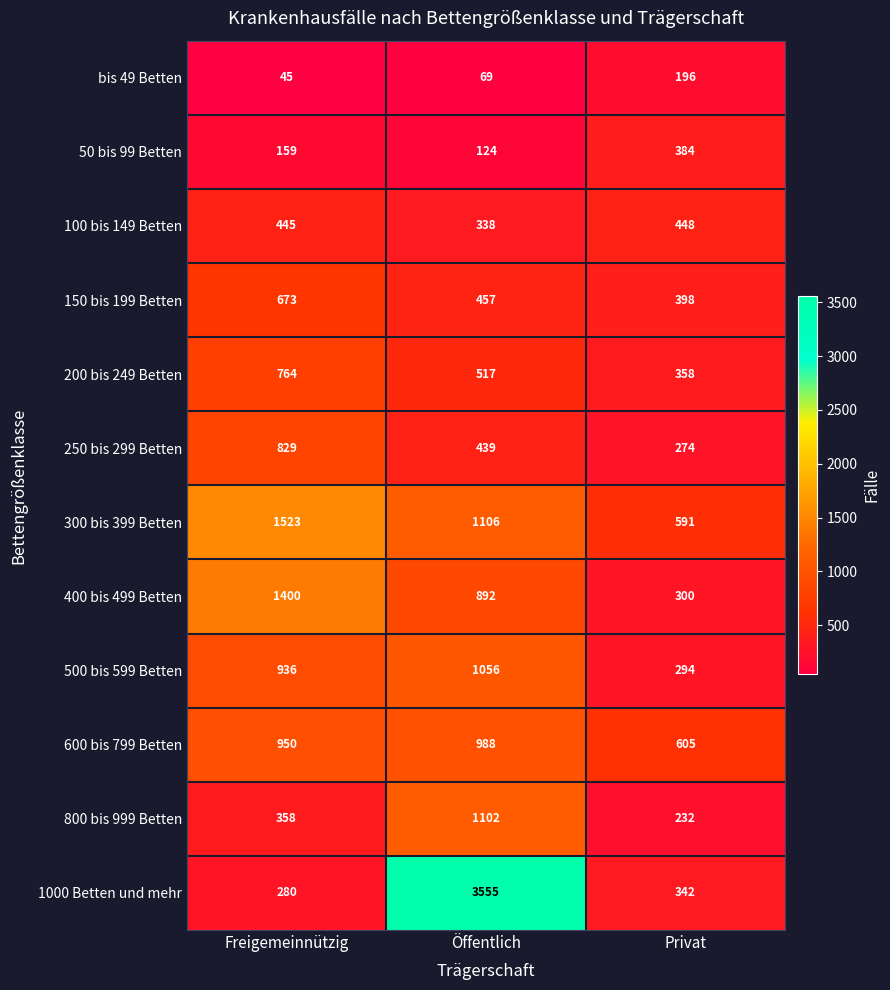

What is the smallest value displayed?

45